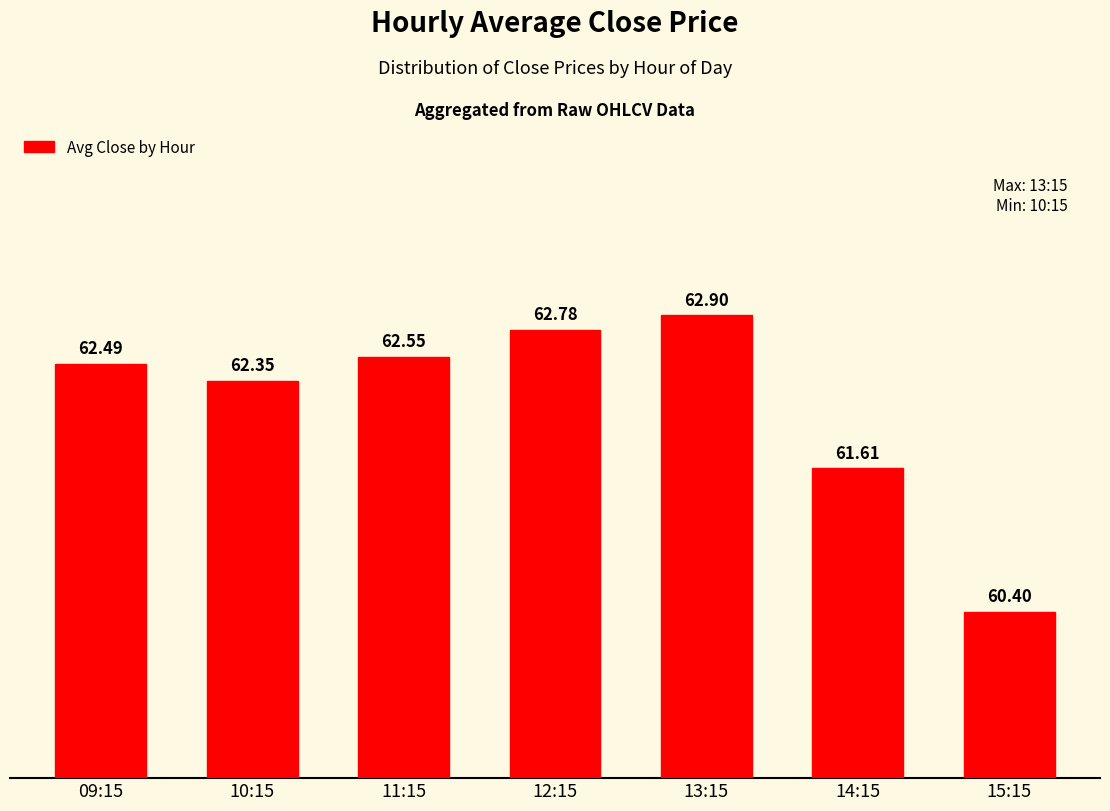

Does the chart contain any negative values?

No